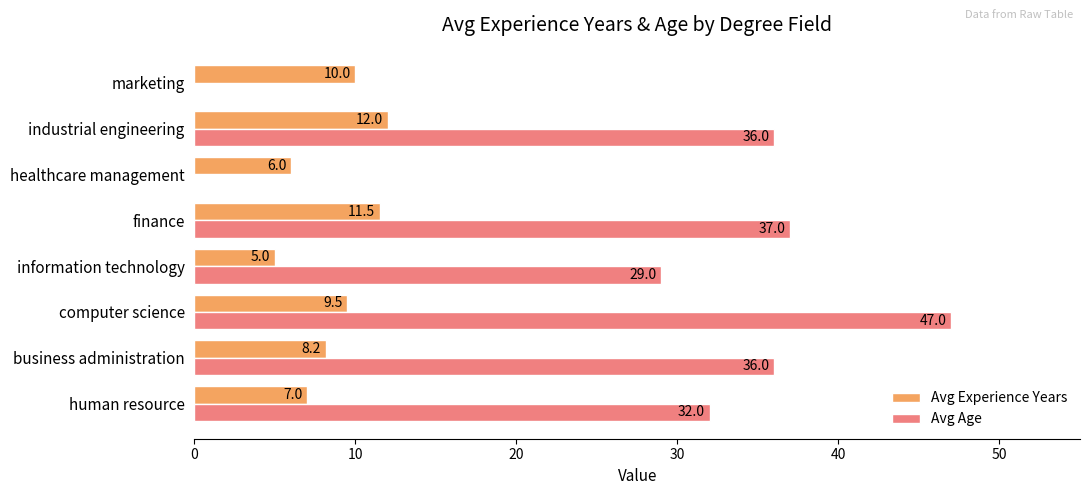

What is the difference between the maximum and second lowest values in the Avg Experience Years series?

6.0